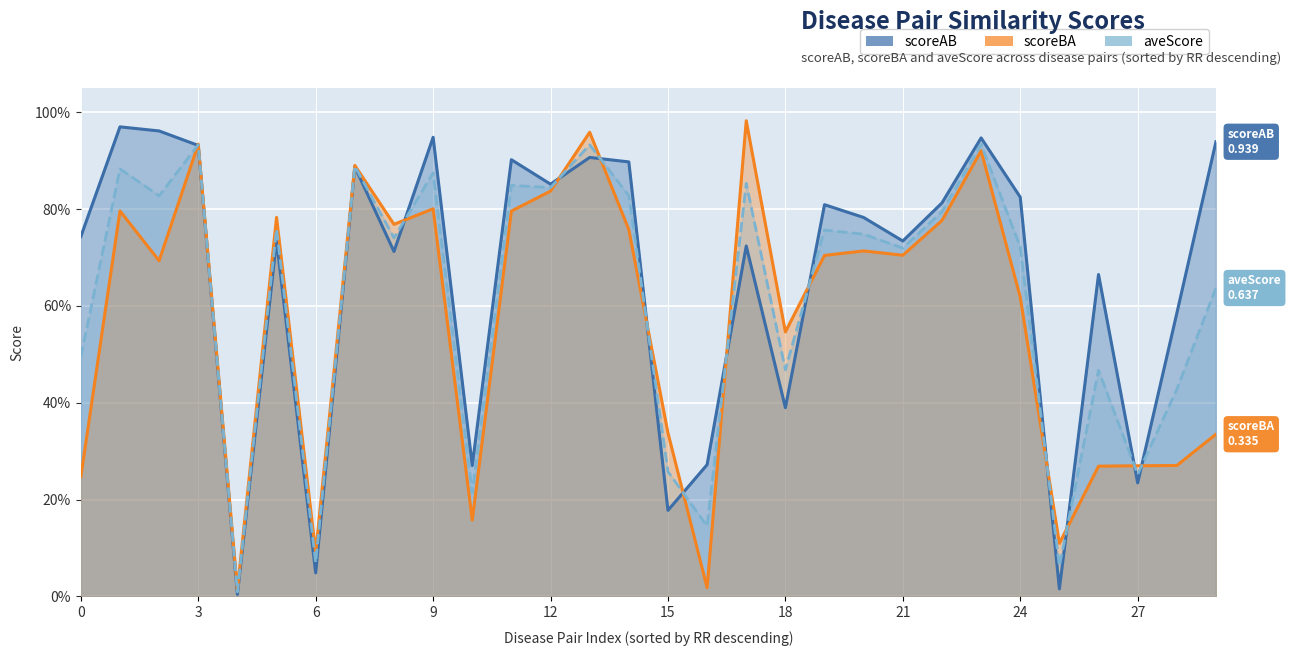

What are all the series names shown in the legend?

scoreAB, scoreBA, aveScore